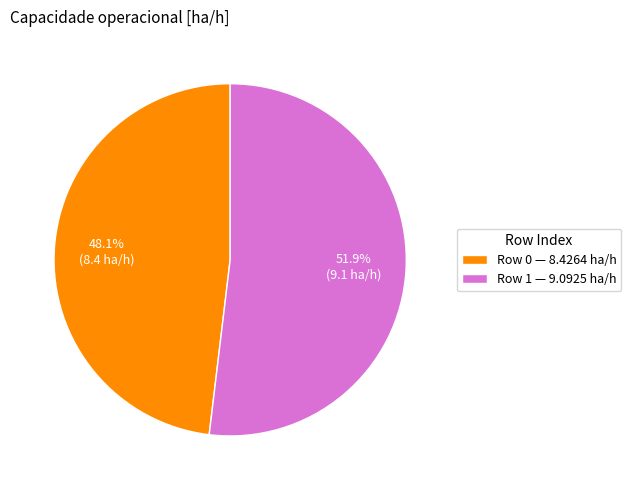

Count the number of slices in the pie.

2